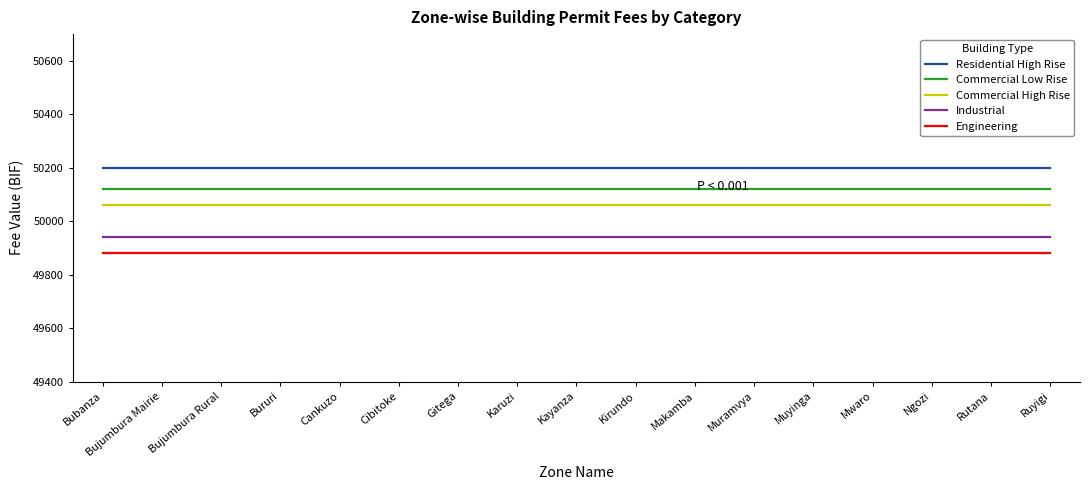

What is the greatest value displayed?

50200